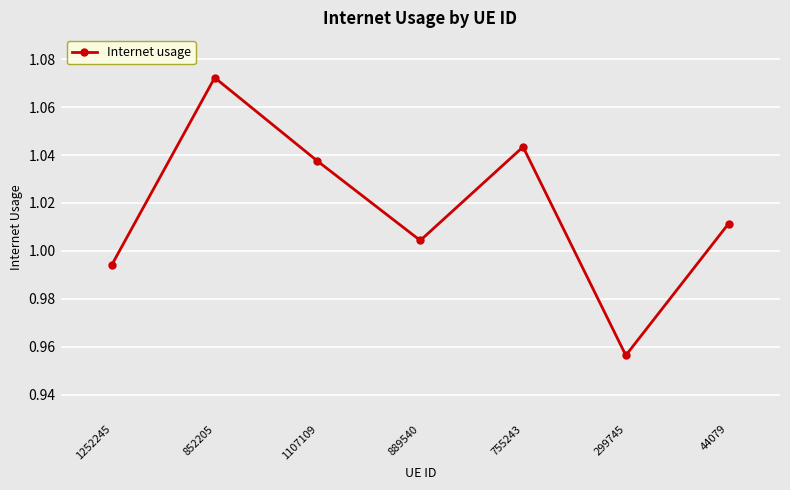

What is the change in value from 755243 to 299745?

-0.1